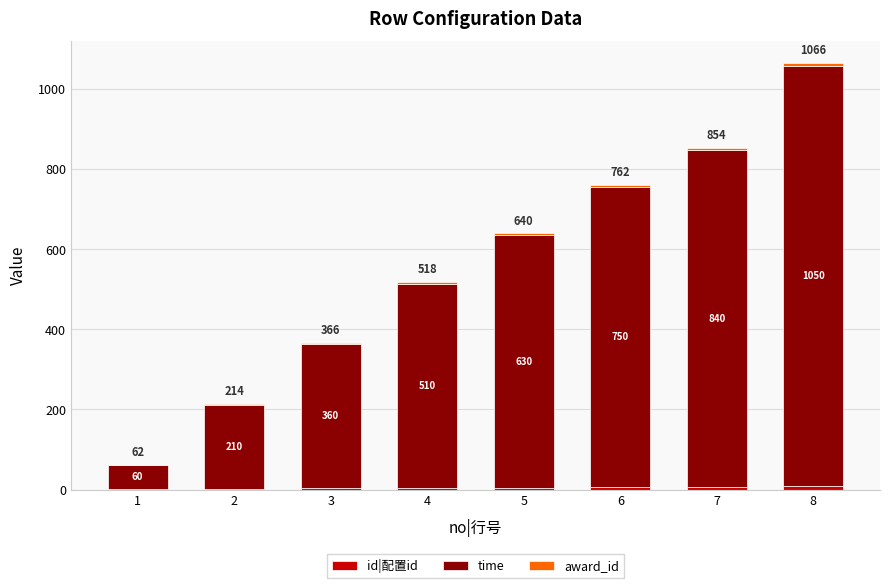

At which category is the sum across all series the highest?

8